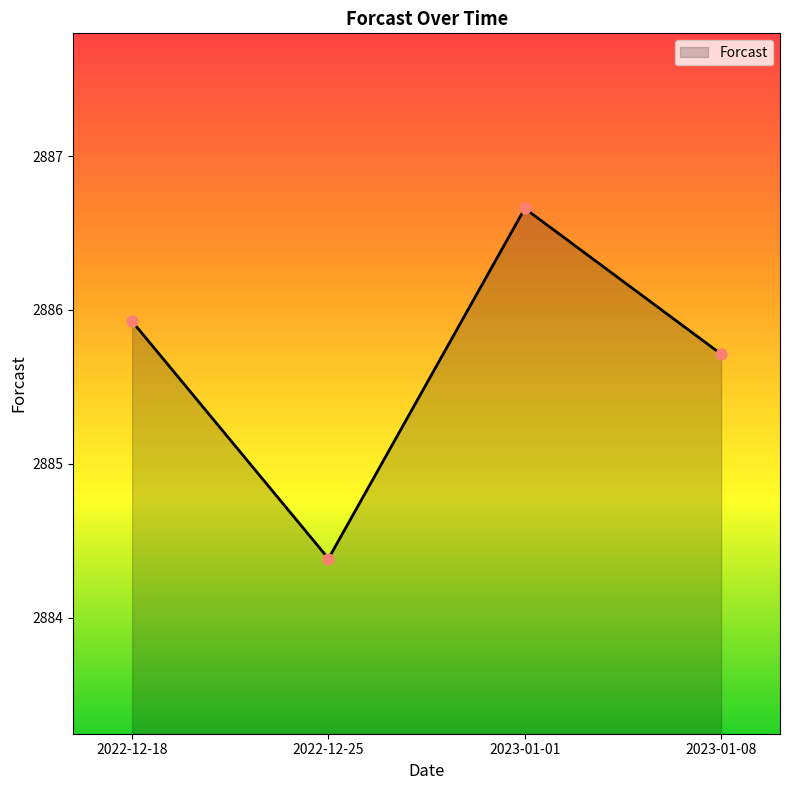

What is the ratio of the value at 2023-01-01 to the value at 2022-12-25?

1.0